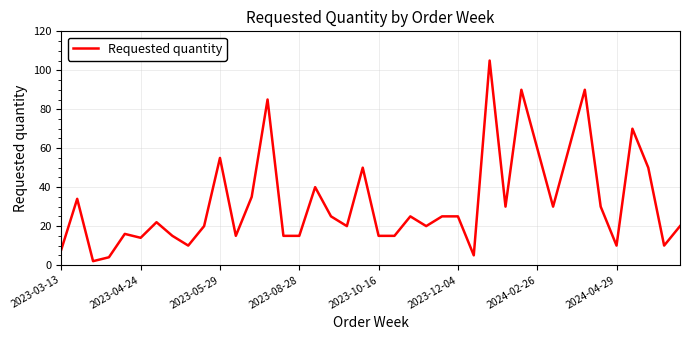

What is the difference between the maximum and minimum values?

103